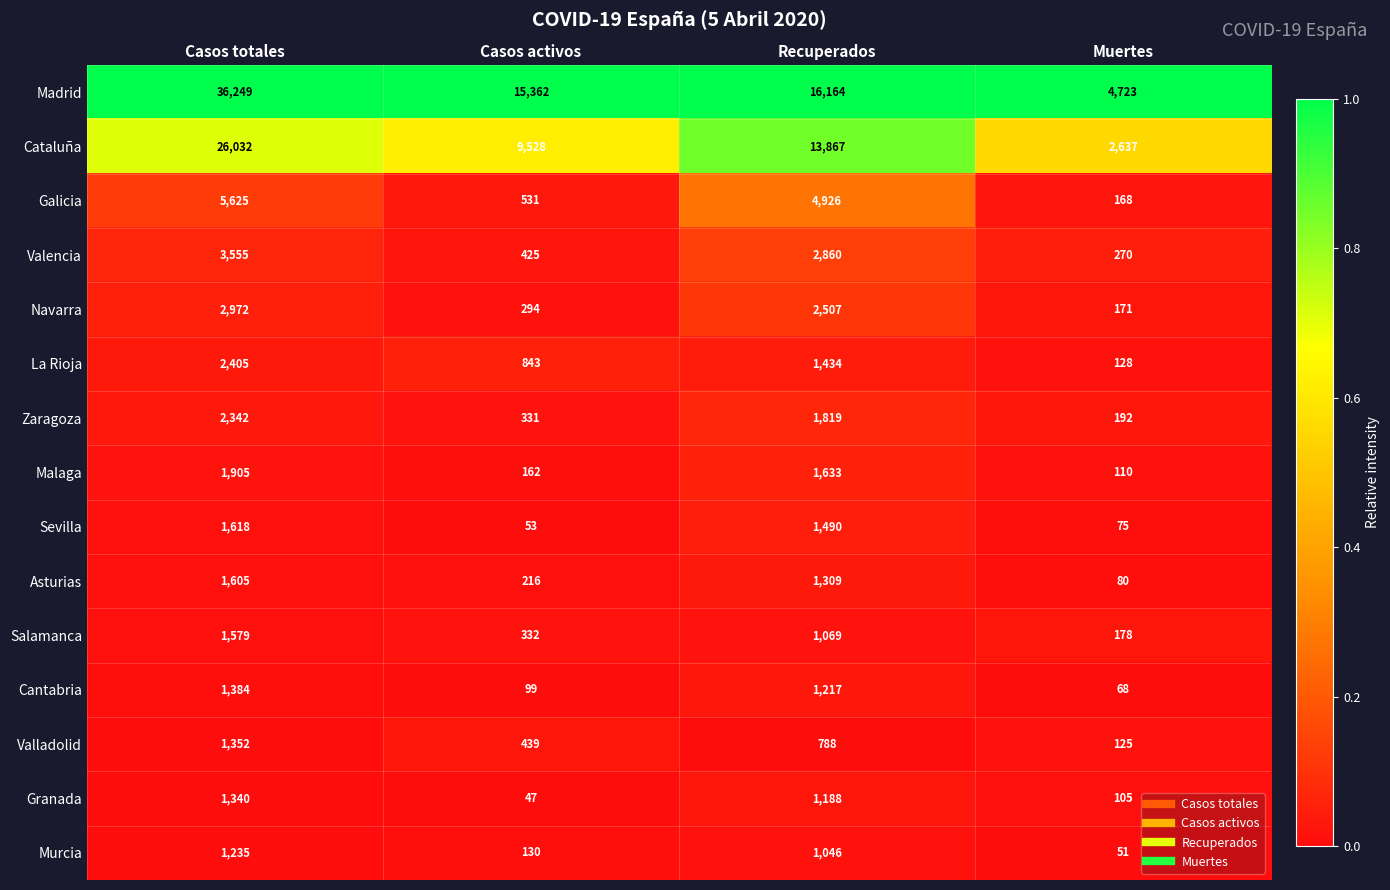

At which category is the sum across all series the highest?

Casos totales